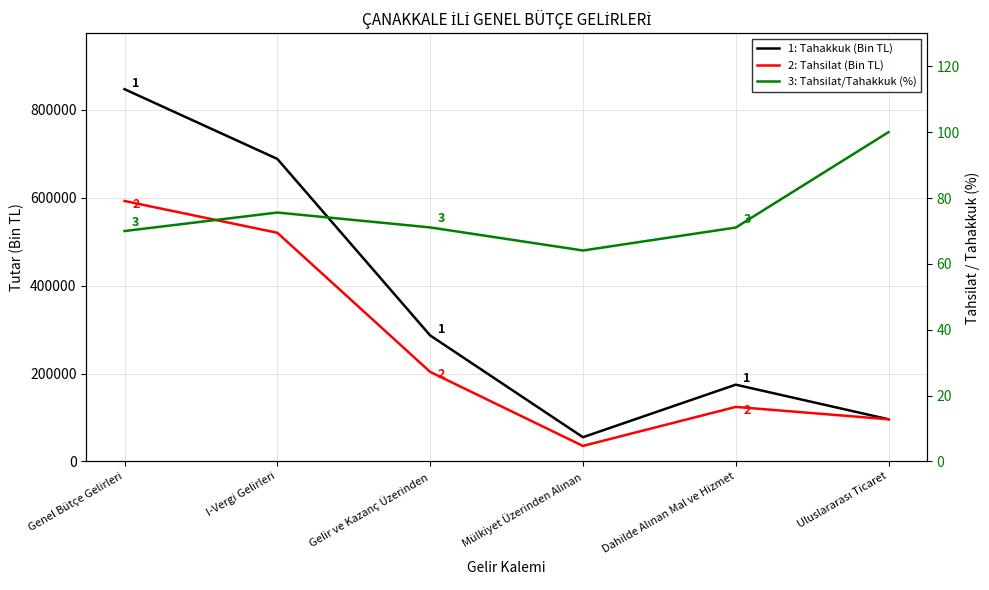

At which category is the sum across all series the highest?

Genel Bütçe Gelirleri